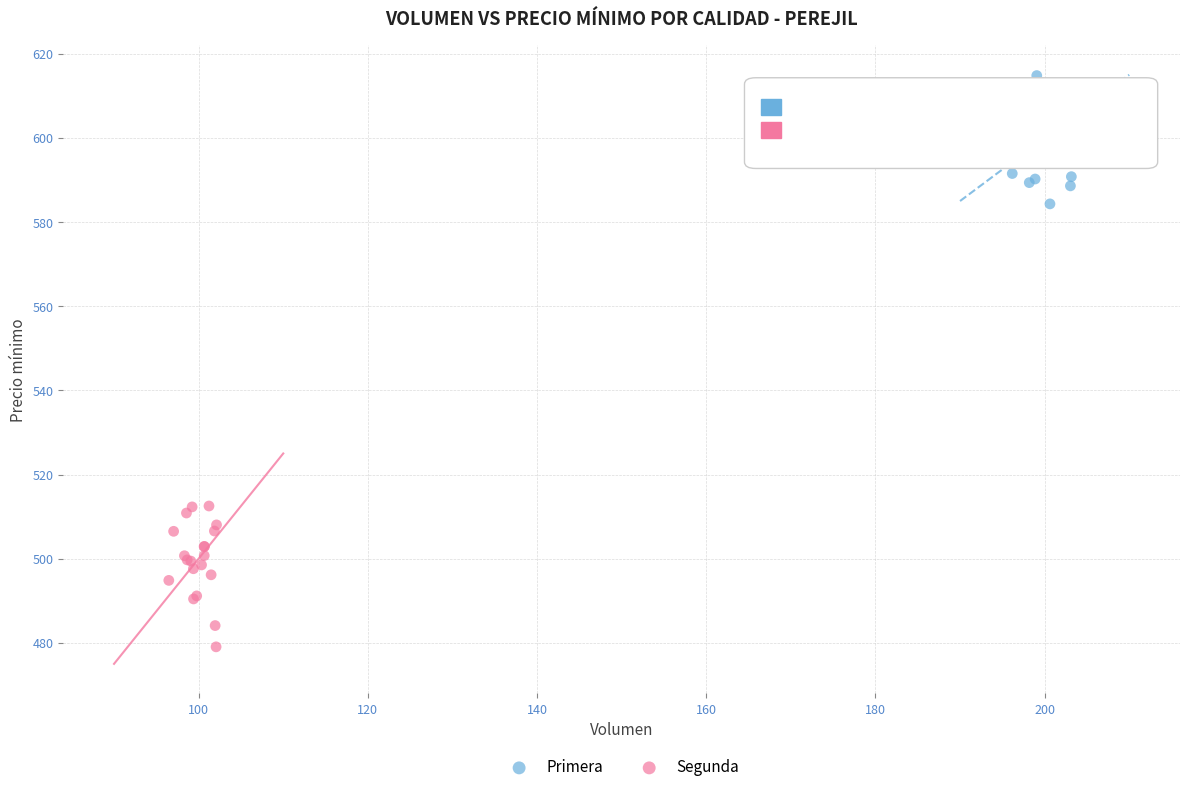

Which series contains the highest Y value?

Primera